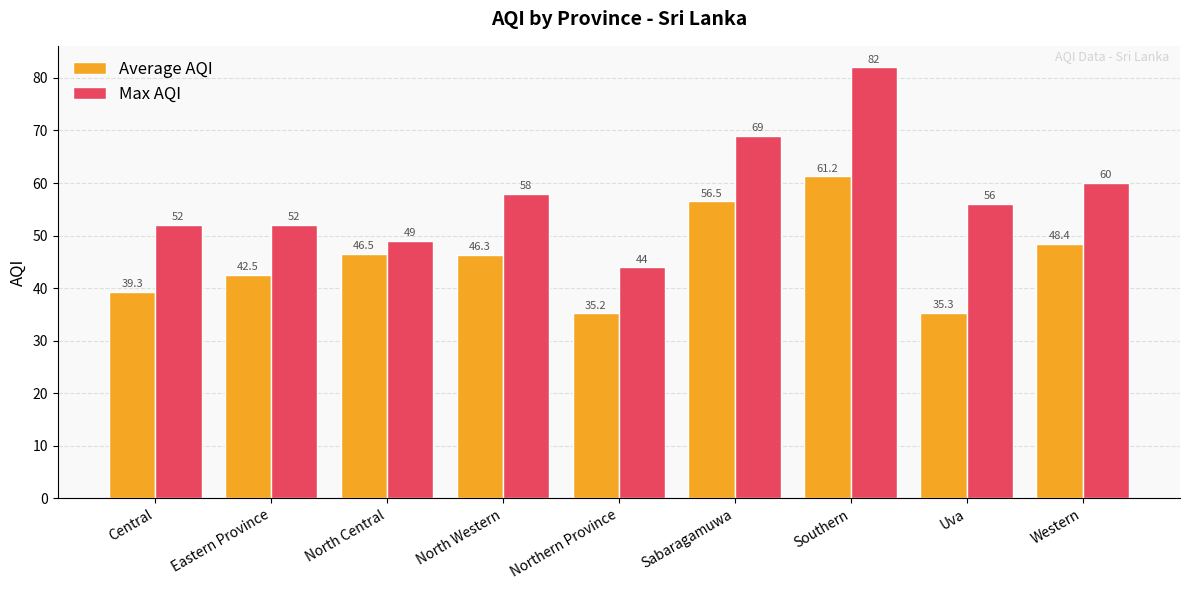

At how many categories does at least one series exceed 37?

9